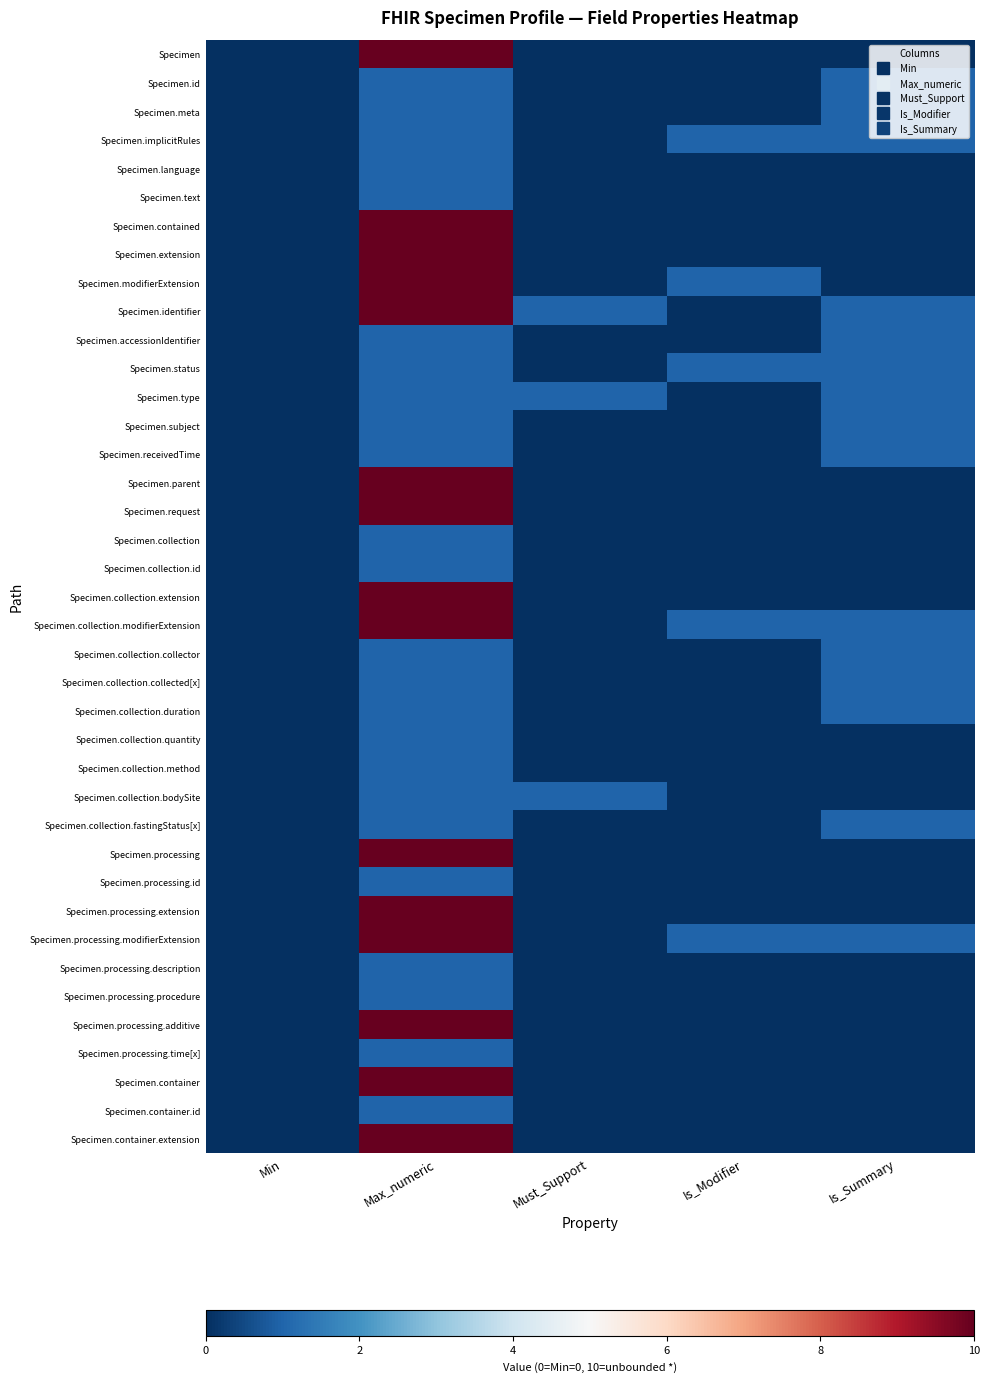

Reading right to left, list all the values displayed in this chart.

Specimen: Is_Summary=0	Is_Modifier=0	Must_Support=0	Max_numeric=10	Min=0
Specimen.id: Is_Summary=1	Is_Modifier=0	Must_Support=0	Max_numeric=1	Min=0
Specimen.meta: Is_Summary=1	Is_Modifier=0	Must_Support=0	Max_numeric=1	Min=0
Specimen.implicitRules: Is_Summary=1	Is_Modifier=1	Must_Support=0	Max_numeric=1	Min=0
Specimen.language: Is_Summary=0	Is_Modifier=0	Must_Support=0	Max_numeric=1	Min=0
Specimen.text: Is_Summary=0	Is_Modifier=0	Must_Support=0	Max_numeric=1	Min=0
Specimen.contained: Is_Summary=0	Is_Modifier=0	Must_Support=0	Max_numeric=10	Min=0
Specimen.extension: Is_Summary=0	Is_Modifier=0	Must_Support=0	Max_numeric=10	Min=0
Specimen.modifierExtension: Is_Summary=0	Is_Modifier=1	Must_Support=0	Max_numeric=10	Min=0
Specimen.identifier: Is_Summary=1	Is_Modifier=0	Must_Support=1	Max_numeric=10	Min=0
Specimen.accessionIdentifier: Is_Summary=1	Is_Modifier=0	Must_Support=0	Max_numeric=1	Min=0
Specimen.status: Is_Summary=1	Is_Modifier=1	Must_Support=0	Max_numeric=1	Min=0
Specimen.type: Is_Summary=1	Is_Modifier=0	Must_Support=1	Max_numeric=1	Min=0
Specimen.subject: Is_Summary=1	Is_Modifier=0	Must_Support=0	Max_numeric=1	Min=0
Specimen.receivedTime: Is_Summary=1	Is_Modifier=0	Must_Support=0	Max_numeric=1	Min=0
Specimen.parent: Is_Summary=0	Is_Modifier=0	Must_Support=0	Max_numeric=10	Min=0
Specimen.request: Is_Summary=0	Is_Modifier=0	Must_Support=0	Max_numeric=10	Min=0
Specimen.collection: Is_Summary=0	Is_Modifier=0	Must_Support=0	Max_numeric=1	Min=0
Specimen.collection.id: Is_Summary=0	Is_Modifier=0	Must_Support=0	Max_numeric=1	Min=0
Specimen.collection.extension: Is_Summary=0	Is_Modifier=0	Must_Support=0	Max_numeric=10	Min=0
Specimen.collection.modifierExtension: Is_Summary=1	Is_Modifier=1	Must_Support=0	Max_numeric=10	Min=0
Specimen.collection.collector: Is_Summary=1	Is_Modifier=0	Must_Support=0	Max_numeric=1	Min=0
Specimen.collection.collected[x]: Is_Summary=1	Is_Modifier=0	Must_Support=0	Max_numeric=1	Min=0
Specimen.collection.duration: Is_Summary=1	Is_Modifier=0	Must_Support=0	Max_numeric=1	Min=0
Specimen.collection.quantity: Is_Summary=0	Is_Modifier=0	Must_Support=0	Max_numeric=1	Min=0
Specimen.collection.method: Is_Summary=0	Is_Modifier=0	Must_Support=0	Max_numeric=1	Min=0
Specimen.collection.bodySite: Is_Summary=0	Is_Modifier=0	Must_Support=1	Max_numeric=1	Min=0
Specimen.collection.fastingStatus[x]: Is_Summary=1	Is_Modifier=0	Must_Support=0	Max_numeric=1	Min=0
Specimen.processing: Is_Summary=0	Is_Modifier=0	Must_Support=0	Max_numeric=10	Min=0
Specimen.processing.id: Is_Summary=0	Is_Modifier=0	Must_Support=0	Max_numeric=1	Min=0
Specimen.processing.extension: Is_Summary=0	Is_Modifier=0	Must_Support=0	Max_numeric=10	Min=0
Specimen.processing.modifierExtension: Is_Summary=1	Is_Modifier=1	Must_Support=0	Max_numeric=10	Min=0
Specimen.processing.description: Is_Summary=0	Is_Modifier=0	Must_Support=0	Max_numeric=1	Min=0
Specimen.processing.procedure: Is_Summary=0	Is_Modifier=0	Must_Support=0	Max_numeric=1	Min=0
Specimen.processing.additive: Is_Summary=0	Is_Modifier=0	Must_Support=0	Max_numeric=10	Min=0
Specimen.processing.time[x]: Is_Summary=0	Is_Modifier=0	Must_Support=0	Max_numeric=1	Min=0
Specimen.container: Is_Summary=0	Is_Modifier=0	Must_Support=0	Max_numeric=10	Min=0
Specimen.container.id: Is_Summary=0	Is_Modifier=0	Must_Support=0	Max_numeric=1	Min=0
Specimen.container.extension: Is_Summary=0	Is_Modifier=0	Must_Support=0	Max_numeric=10	Min=0